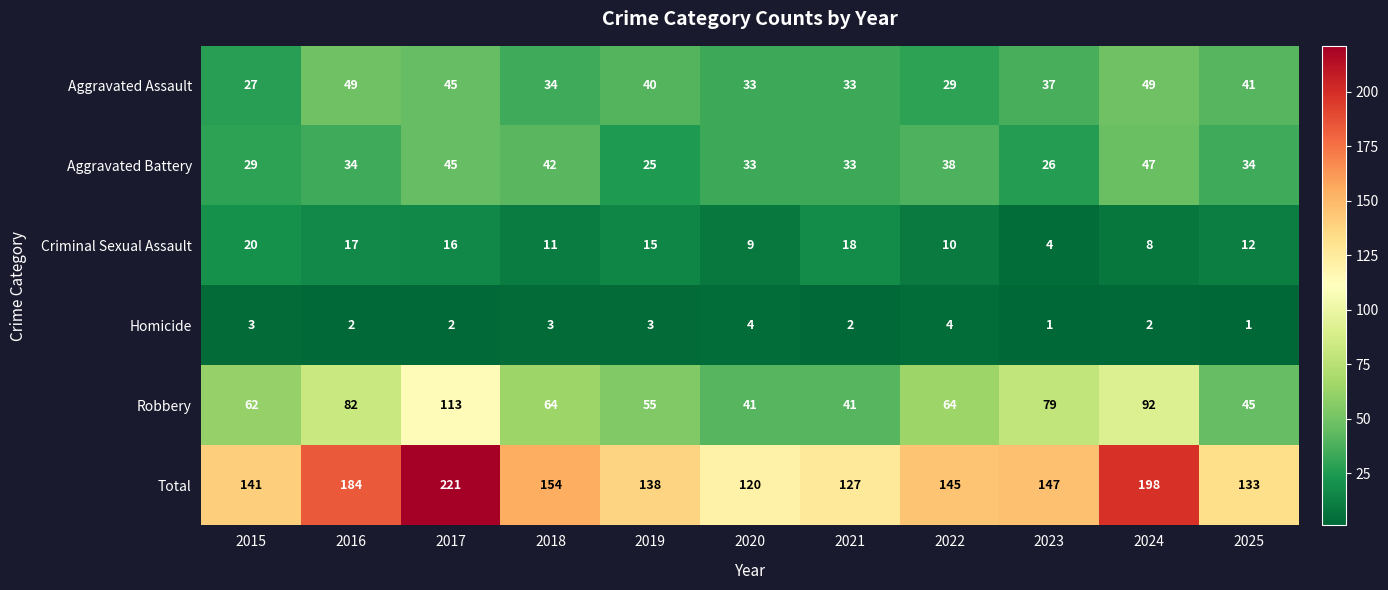

What is the greatest value displayed?

221